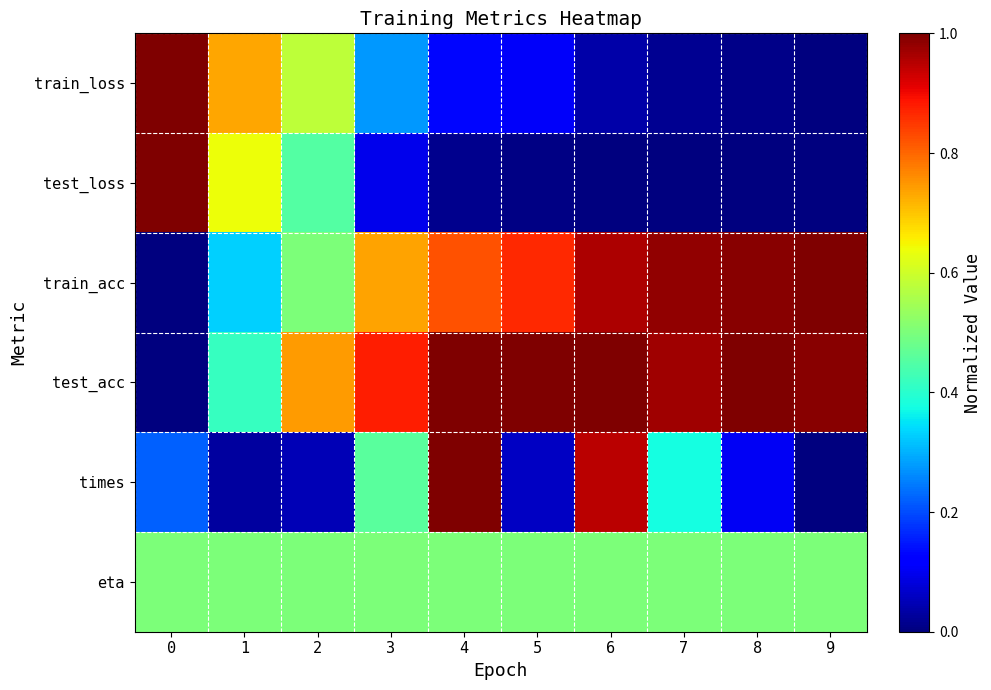

Which has a higher value, 4 or 5?

4